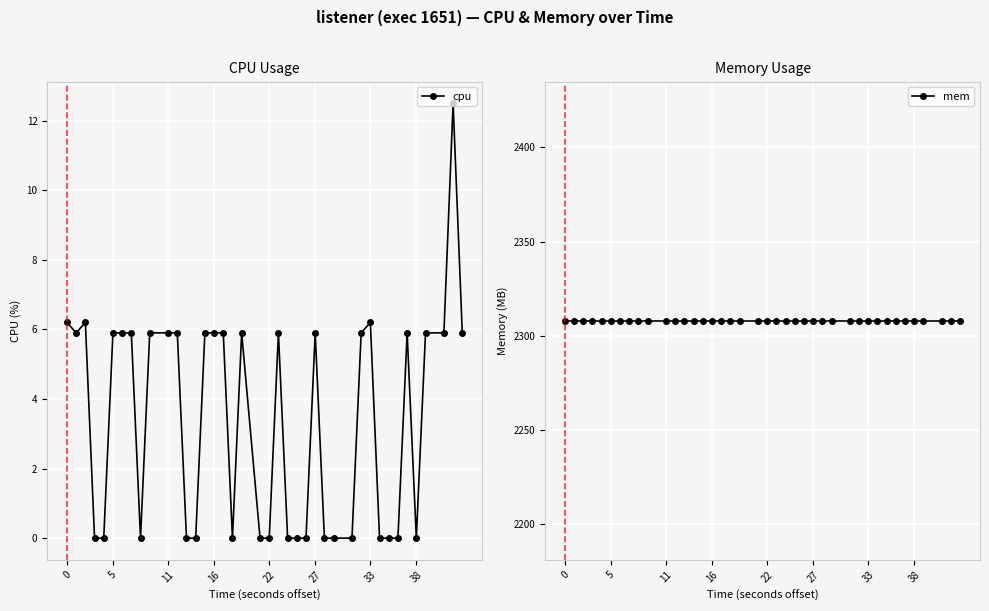

True or false: cpu has a value of 5.9 at 11.

True